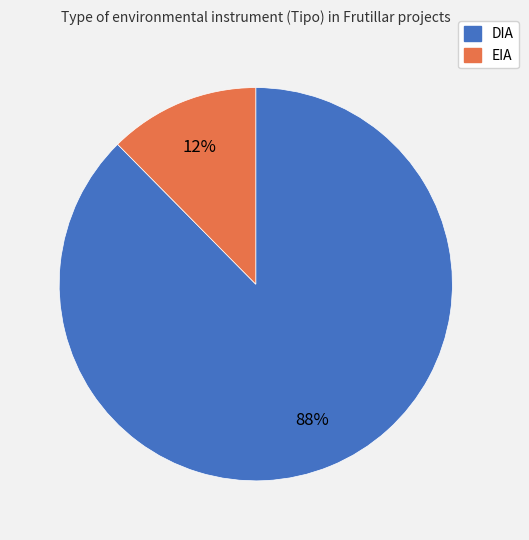

How many segments does this pie chart have?

2